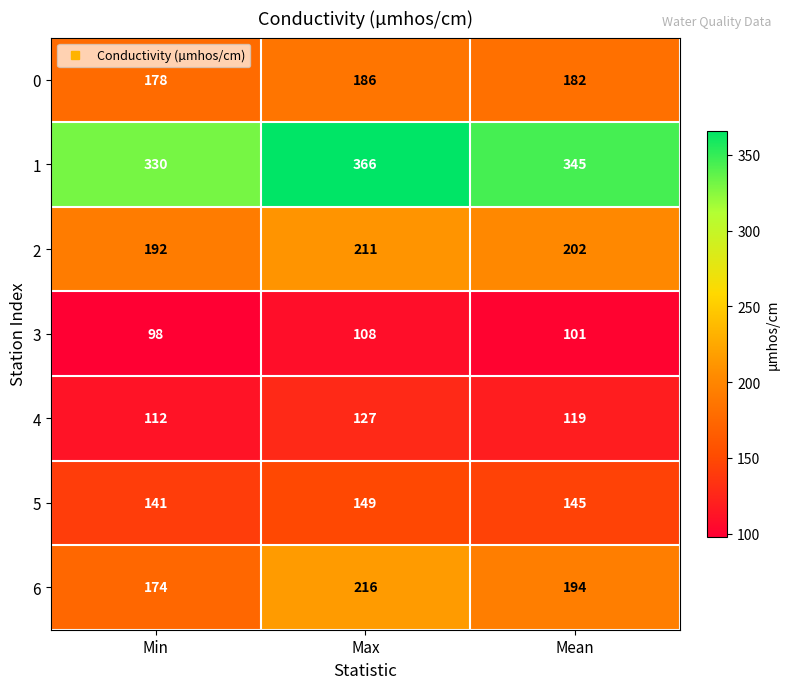

Which category has the highest value across all series?

Max